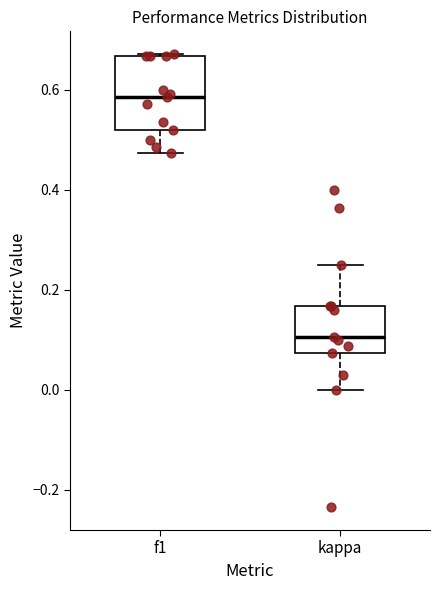

Where is the lower edge of the box for f1 on the y-axis? The values are not printed on the chart, so give them approximately, as read against the axis.

0.52